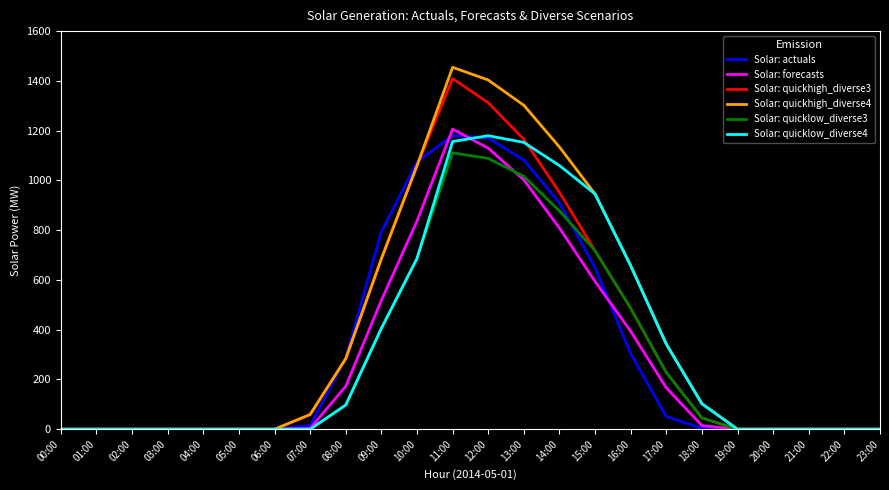

Does the chart have visible grid lines?

No